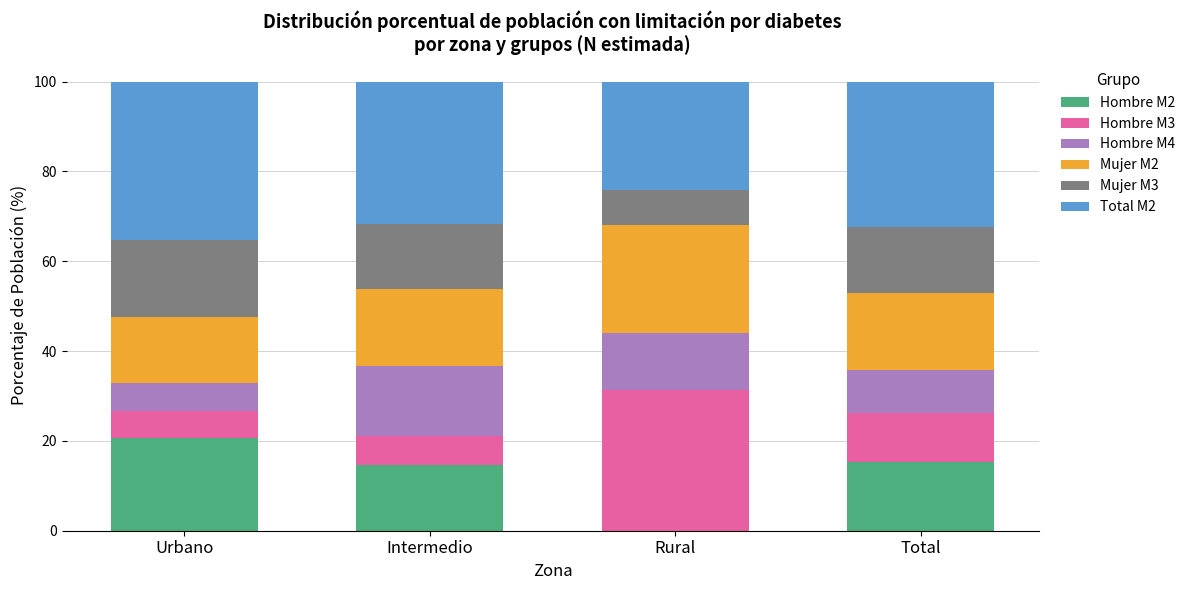

True or false: Hombre M2 has a value of 4.2 at Intermedio.

False